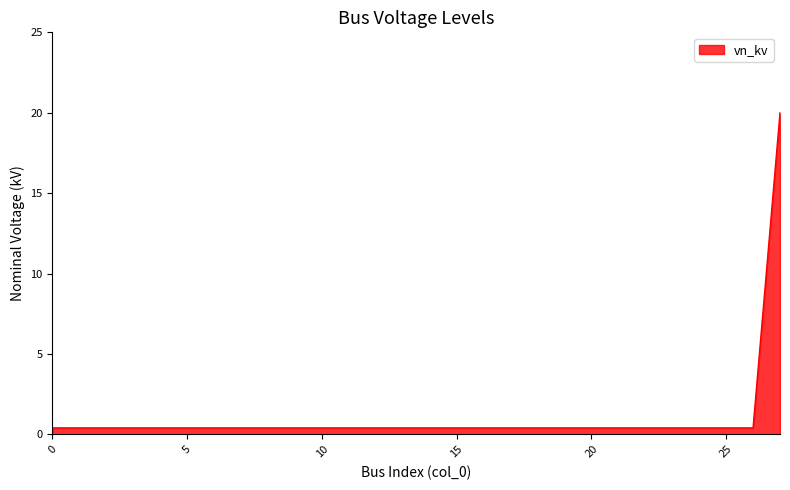

What is the difference between the maximum and minimum values?

19.6